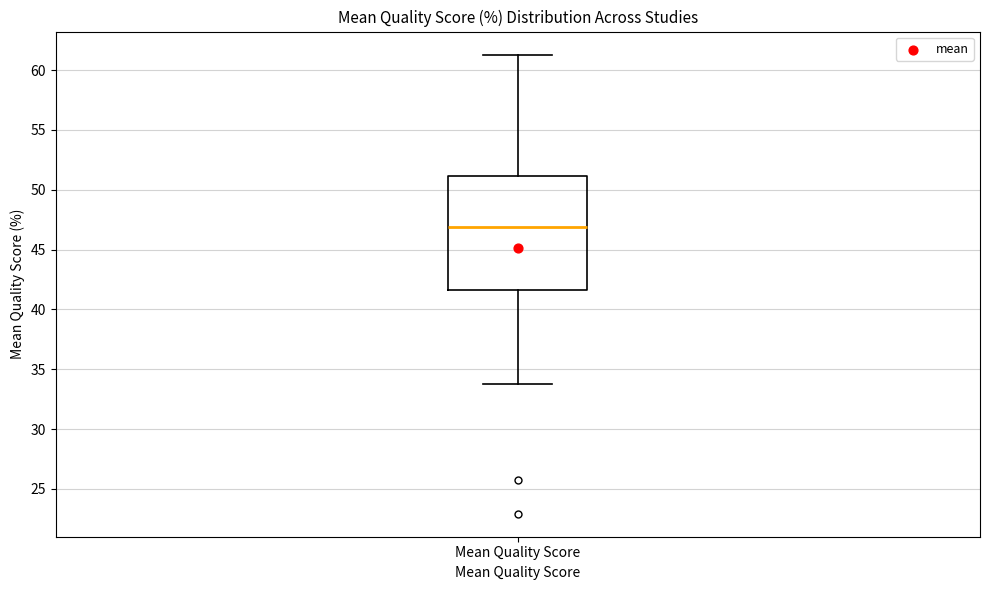

Transcribe this box plot: give where the median line is, the range the box spans, and where the two whiskers end, as read against the y-axis. The values are not printed on the chart, so give them approximately, as read against the axis.

median 47.0, box 41.5 to 51.0, whiskers 34.0 to 61.5